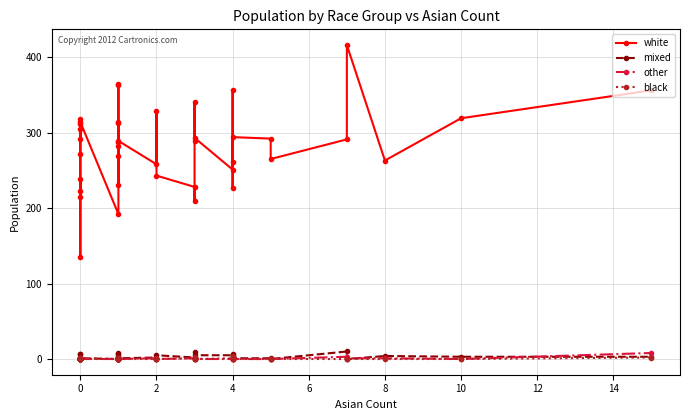

How many data points in white are above 289?

19